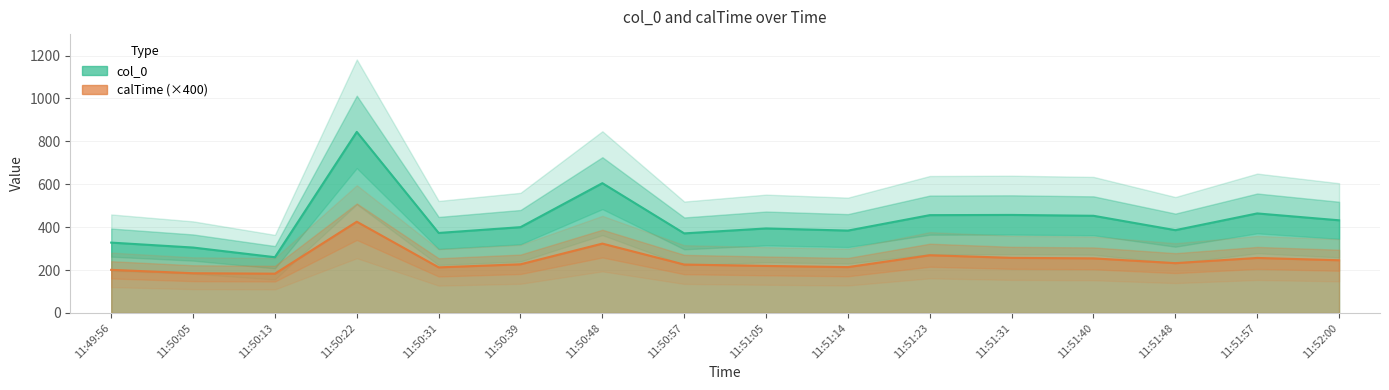

Rank the series by their average value, from lowest to highest.

calTime, col_0